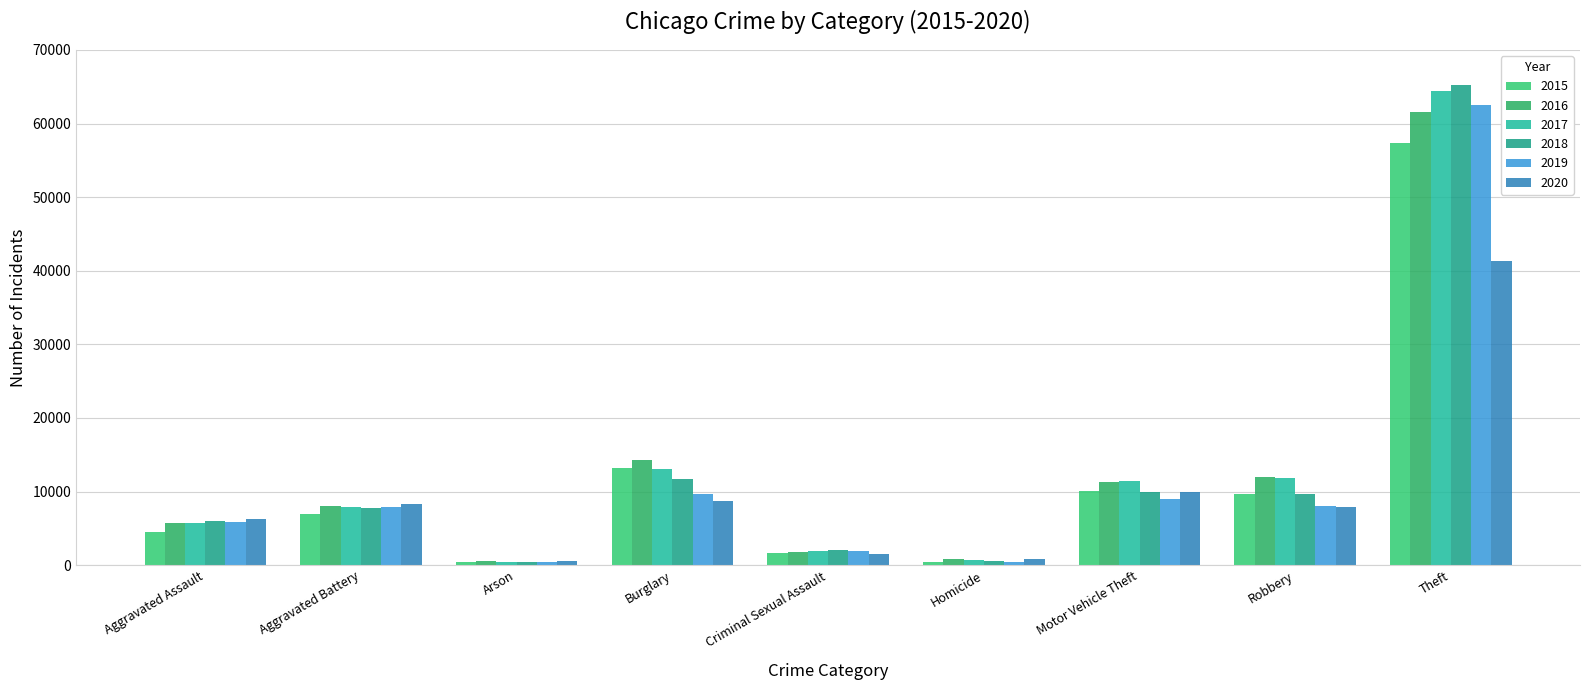

Where is 2020 nearest to the value 20957?

Motor Vehicle Theft